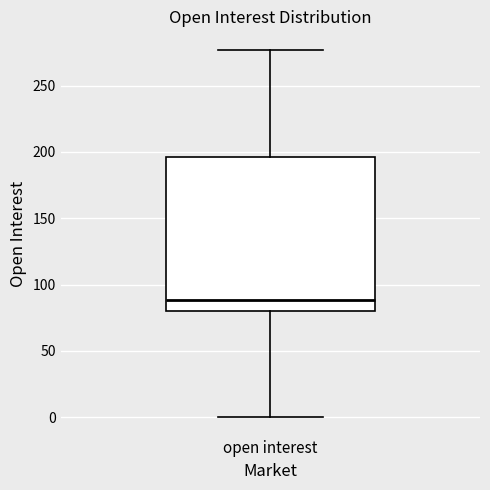

Read this box plot against the y-axis: the position of the median line, the range covered by the box, and the ends of both whiskers. The values are not printed on the chart, so give them approximately, as read against the axis.

median 90, box 80 to 195, whiskers 0 to 275